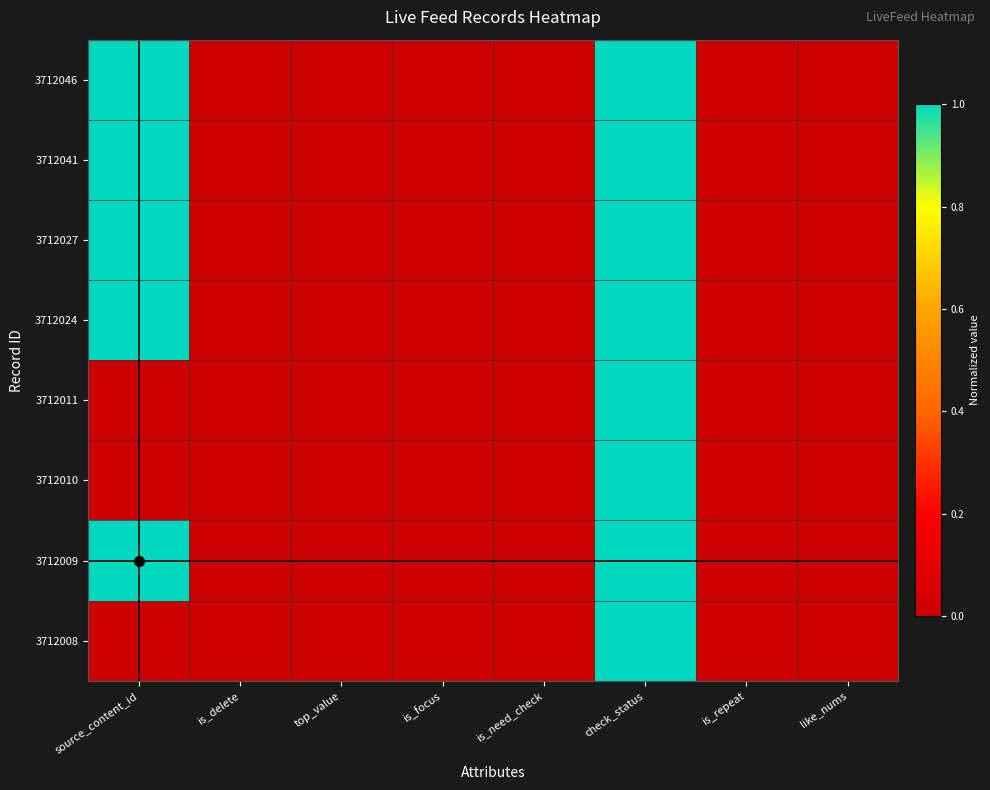

How many categories are shown in the chart?

8